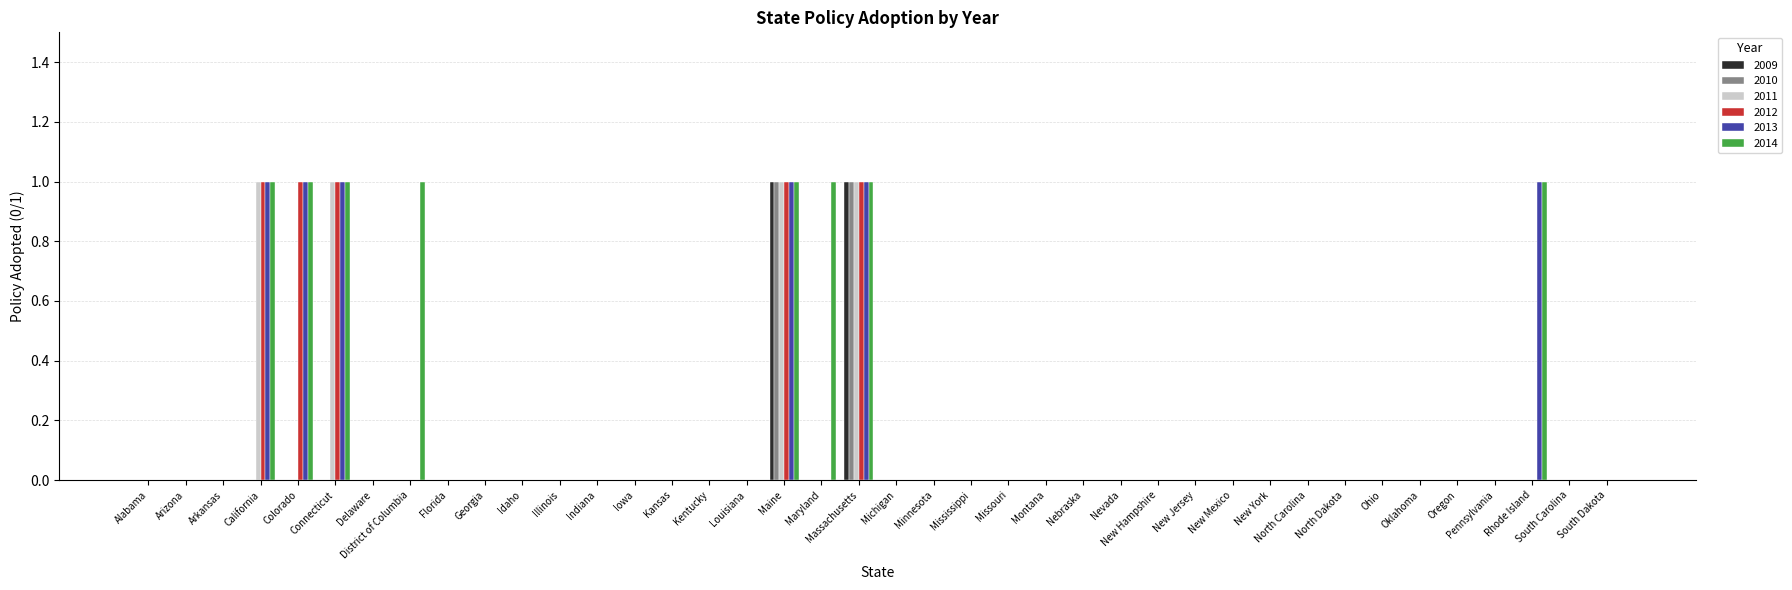

How many data points does each series have?

40